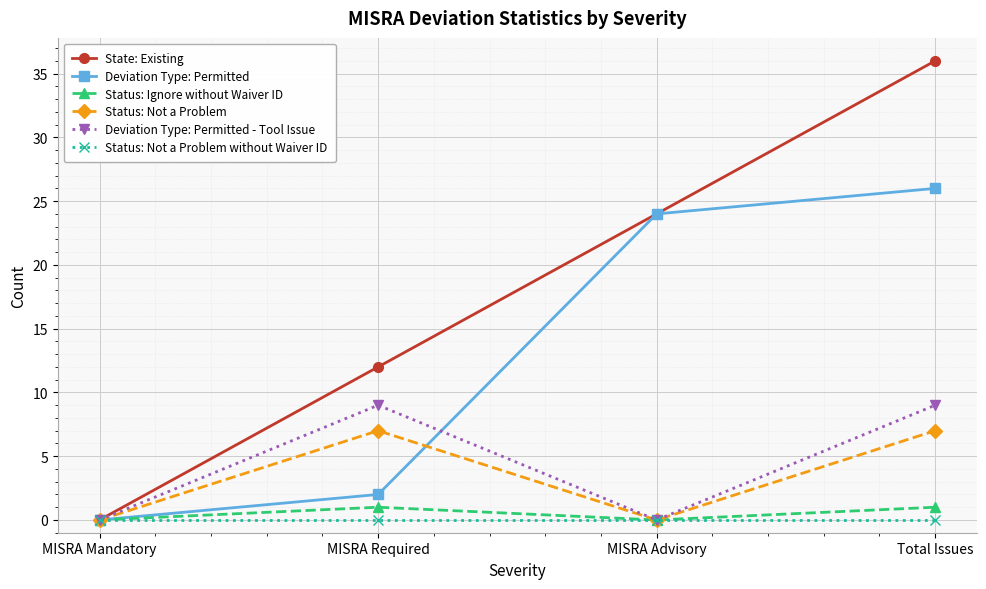

What is the maximum value for Status: Not a Problem?

7